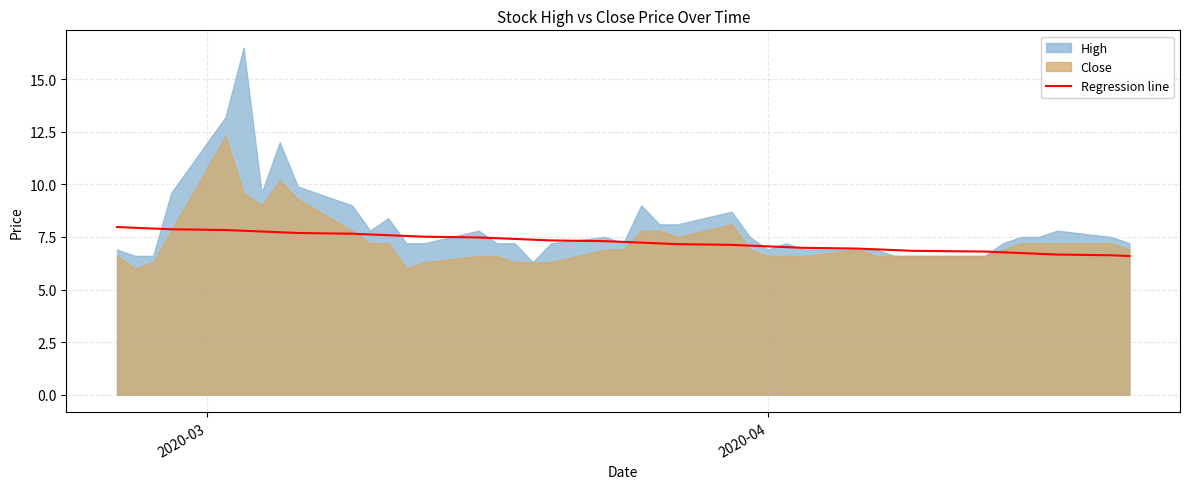

True or false: there are more than 1 points higher than both neighbors.

False